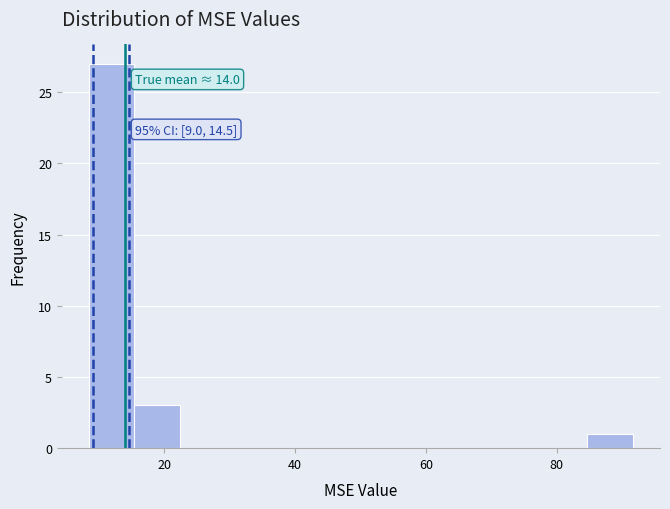

Read against the x-axis, roughly where is the centre of the tallest bar?

12